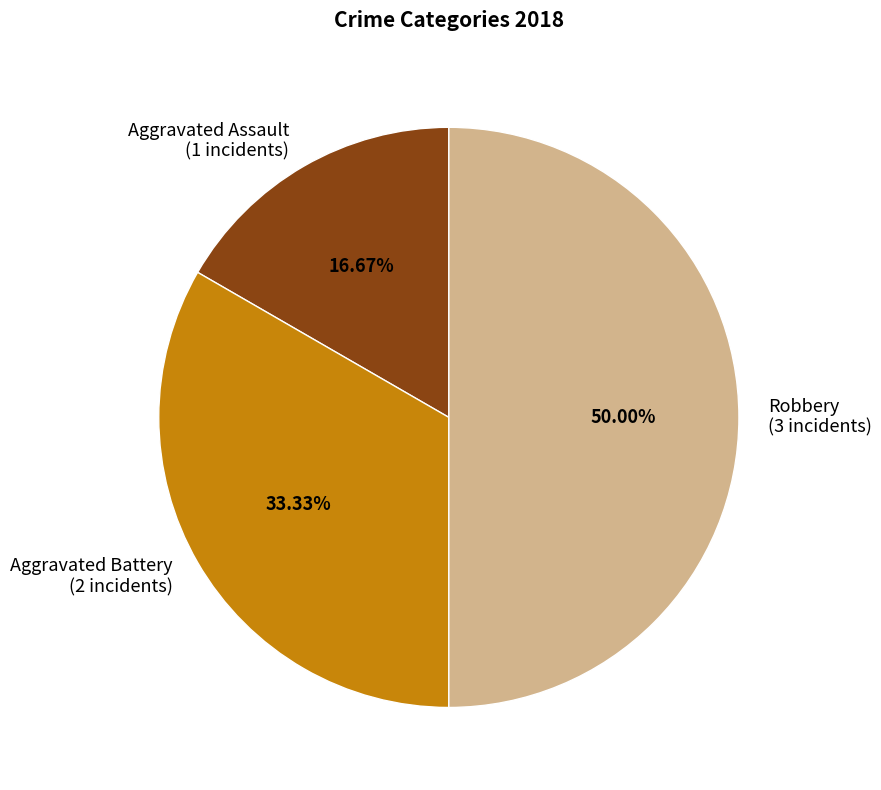

Which slice is the largest?

Robbery